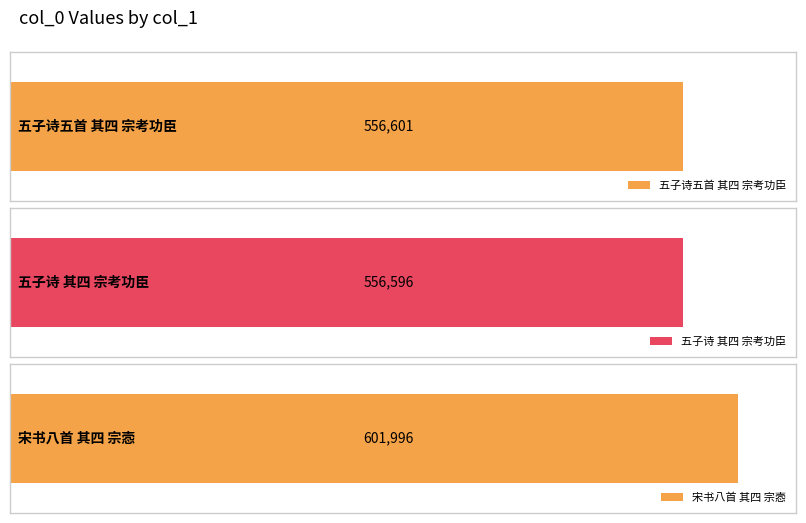

What is the smallest value displayed?

556596